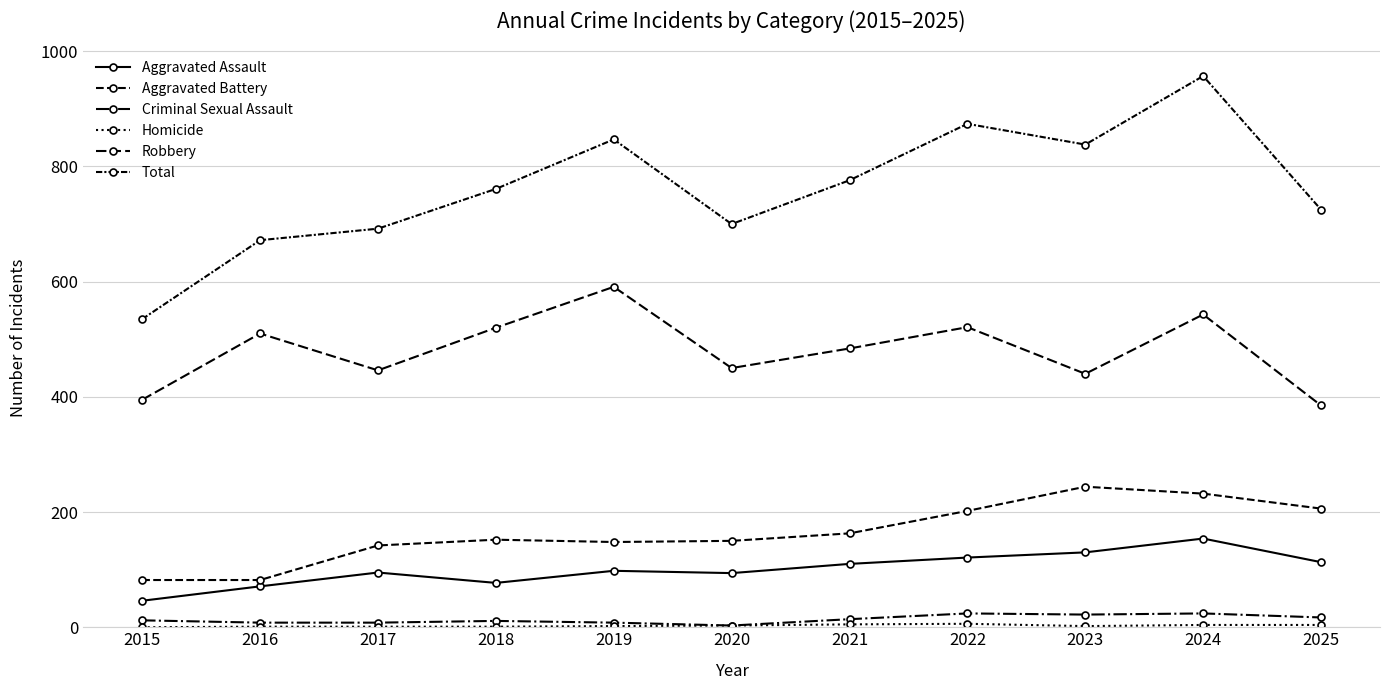

How many data points in Aggravated Assault are less than 98?

5